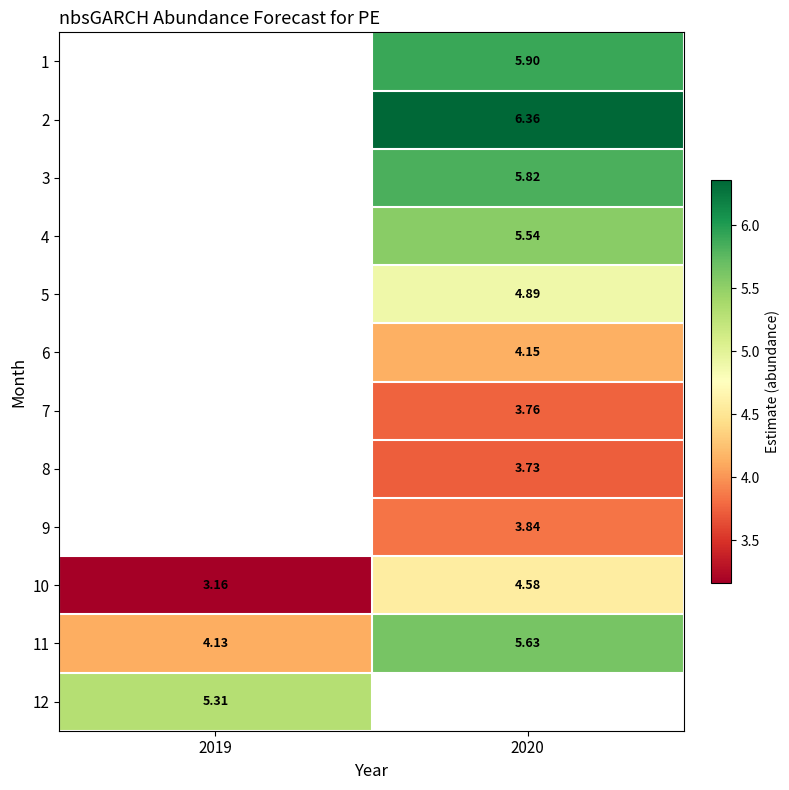

How many data points in 3 are above 5?

1